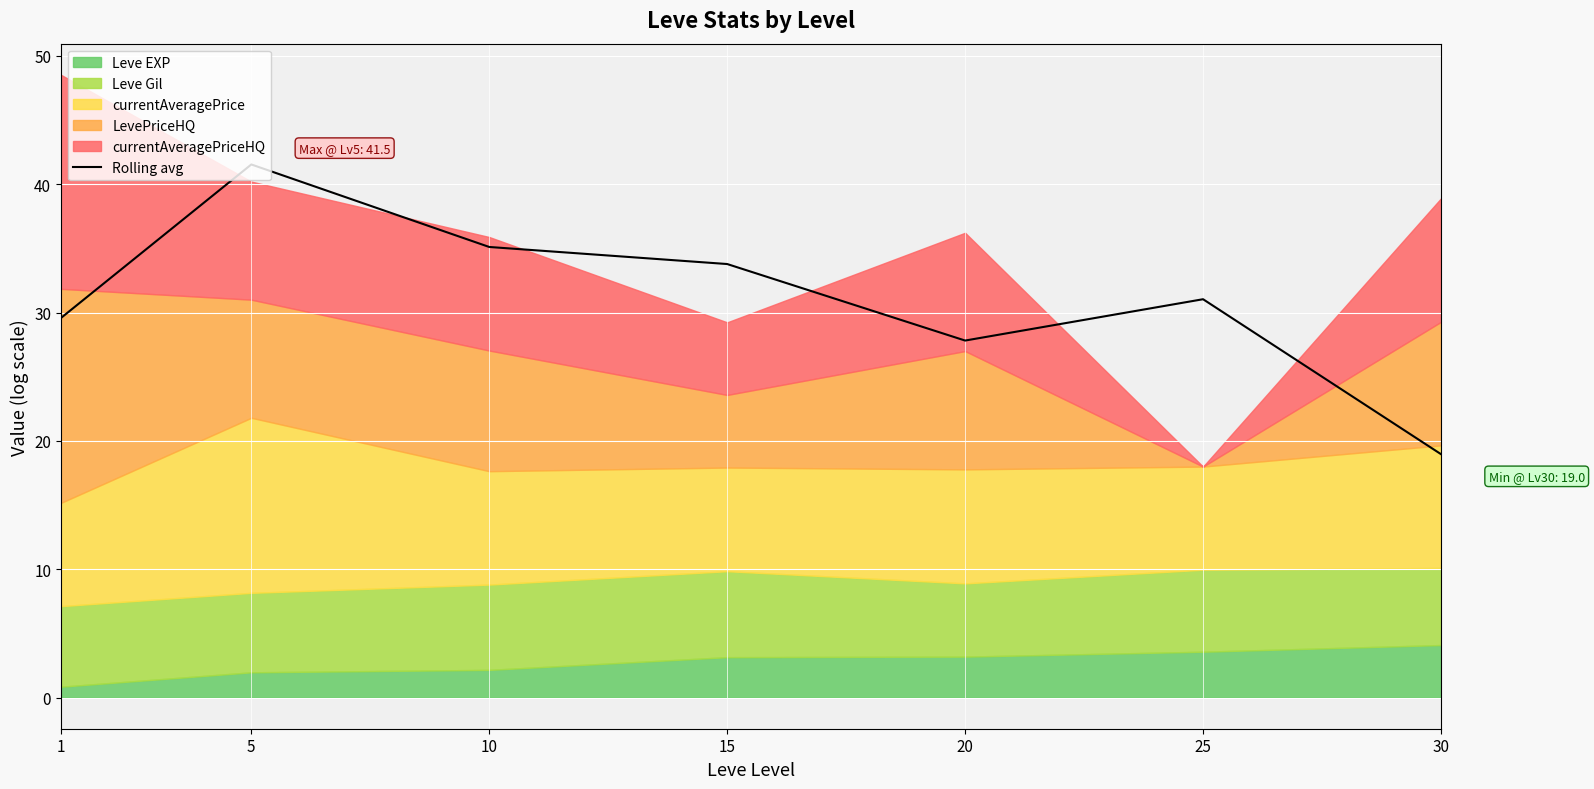

List the labels in order of value, largest first.

5, 10, 15, 25, 1, 20, 30